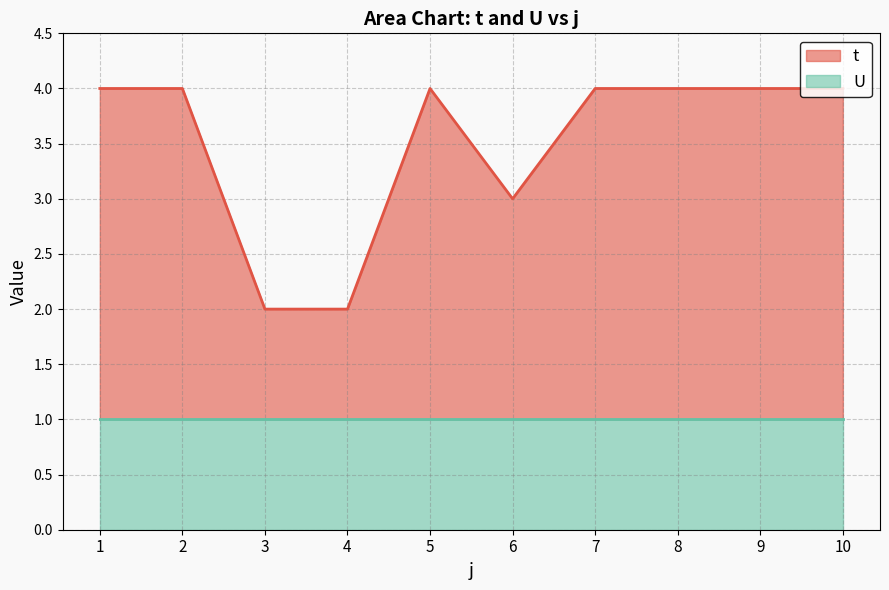

What is the sum of the values at 8 and 5?

8